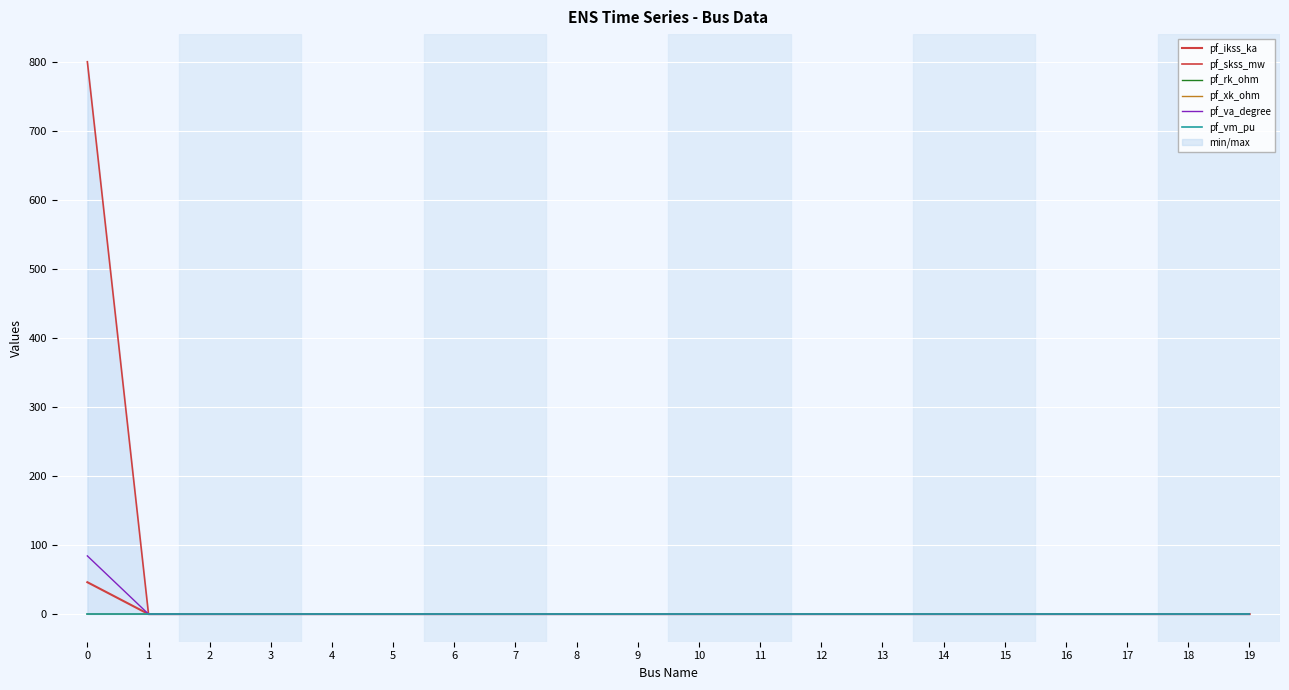

Reading left to right, transcribe all the data shown in this chart.

pf_ikss_ka: 46.2	0.0	0.0	0.0	0.0	0.0	0.0	0.0	0.0	0.0	0.0	0.0	0.0	0.0	0.0	0.0	0.0	0.0	0.0	0.0
pf_skss_mw: 800.0	0.0	0.0	0.0	0.0	0.0	0.0	0.0	0.0	0.0	0.0	0.0	0.0	0.0	0.0	0.0	0.0	0.0	0.0	0.0
pf_rk_ohm: 0.0	0.0	0.0	0.0	0.0	0.0	0.0	0.0	0.0	0.0	0.0	0.0	0.0	0.0	0.0	0.0	0.0	0.0	0.0	0.0
pf_xk_ohm: 0.1	0.0	0.0	0.0	0.0	0.0	0.0	0.0	0.0	0.0	0.0	0.0	0.0	0.0	0.0	0.0	0.0	0.0	0.0	0.0
pf_va_degree: 84.3	0.0	0.0	0.0	0.0	0.0	0.0	0.0	0.0	0.0	0.0	0.0	0.0	0.0	0.0	0.0	0.0	0.0	0.0	0.0
pf_vm_pu: 0.0	0.0	0.0	0.0	0.0	0.0	0.0	0.0	0.0	0.0	0.0	0.0	0.0	0.0	0.0	0.0	0.0	0.0	0.0	0.0